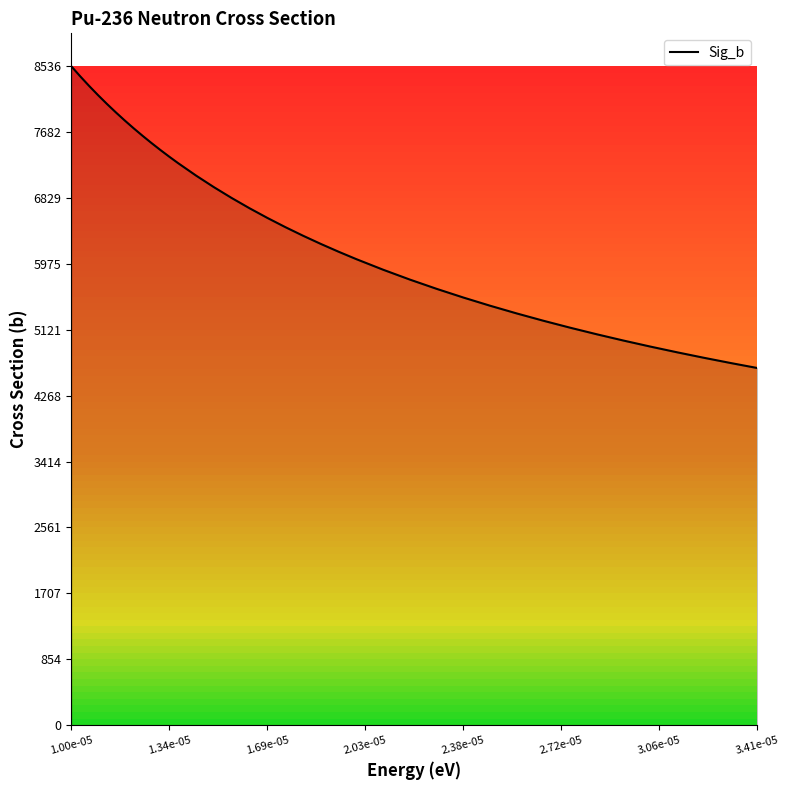

What is the difference between the maximum and minimum values?

3909.6